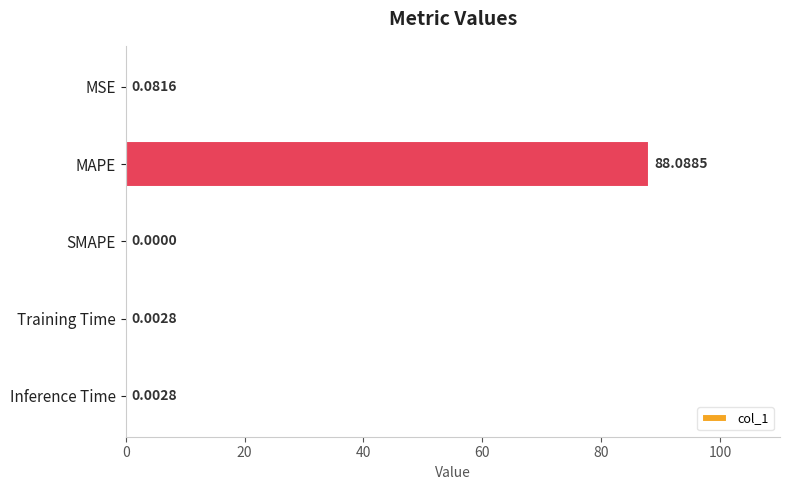

What is the sum of the values at MAPE and MSE?

88.2